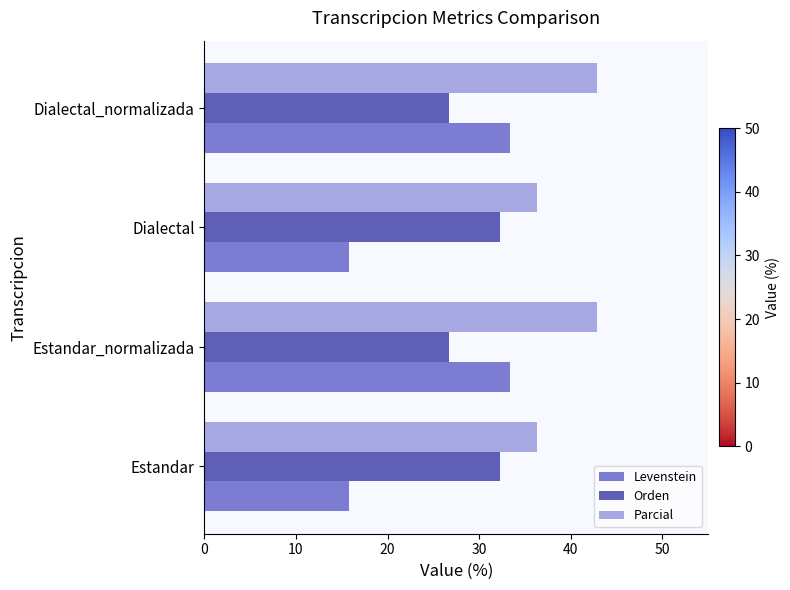

Which series has the largest total across all categories?

Parcial